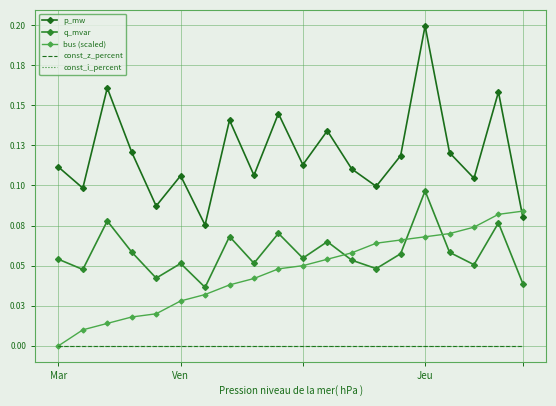

At which label is bus (scaled) closest to 0?

Mar